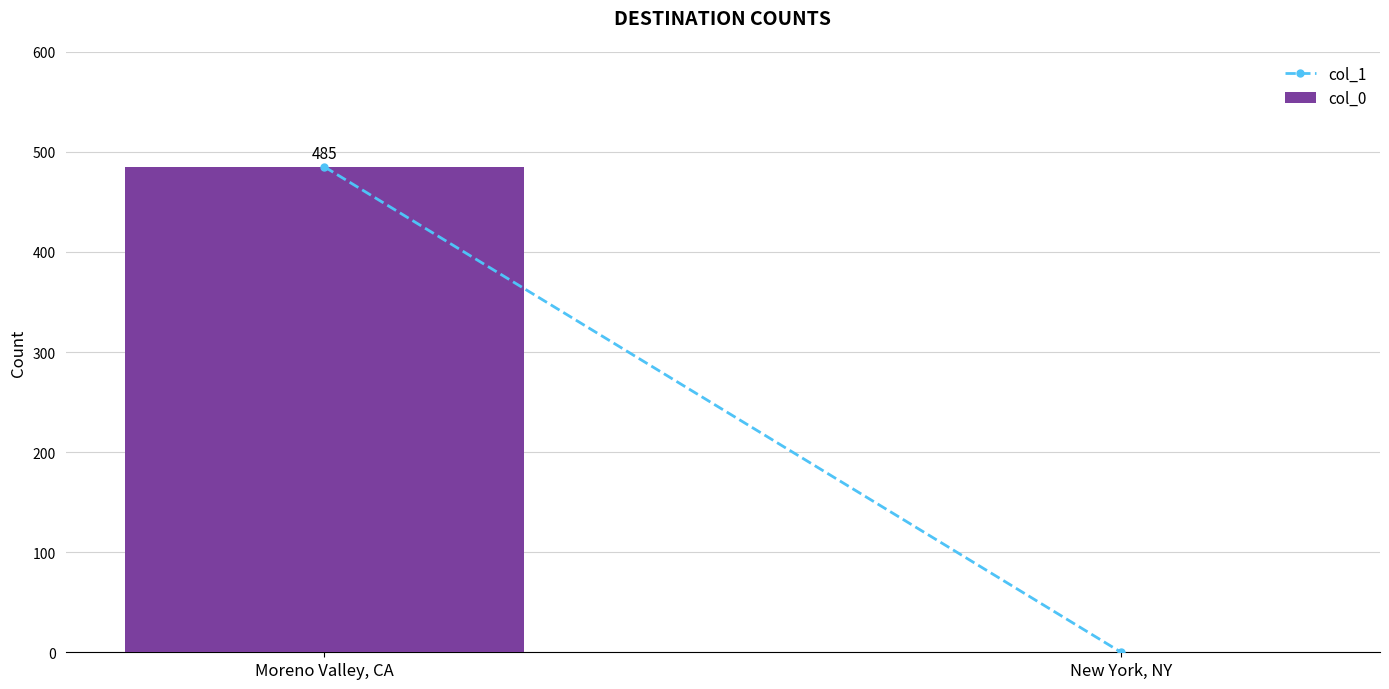

How many distinct data groups are displayed?

1